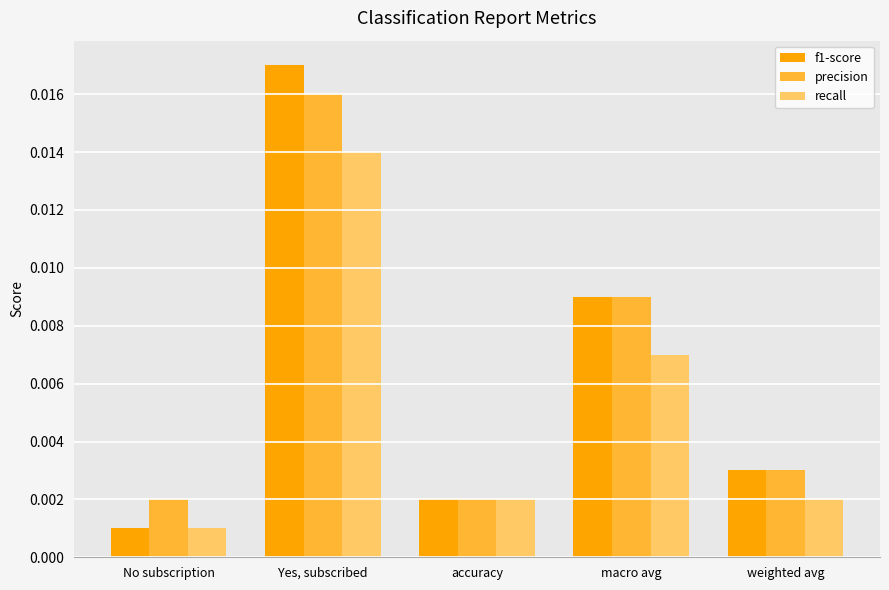

List the series in order of their peak value, lowest first.

recall, precision, f1-score